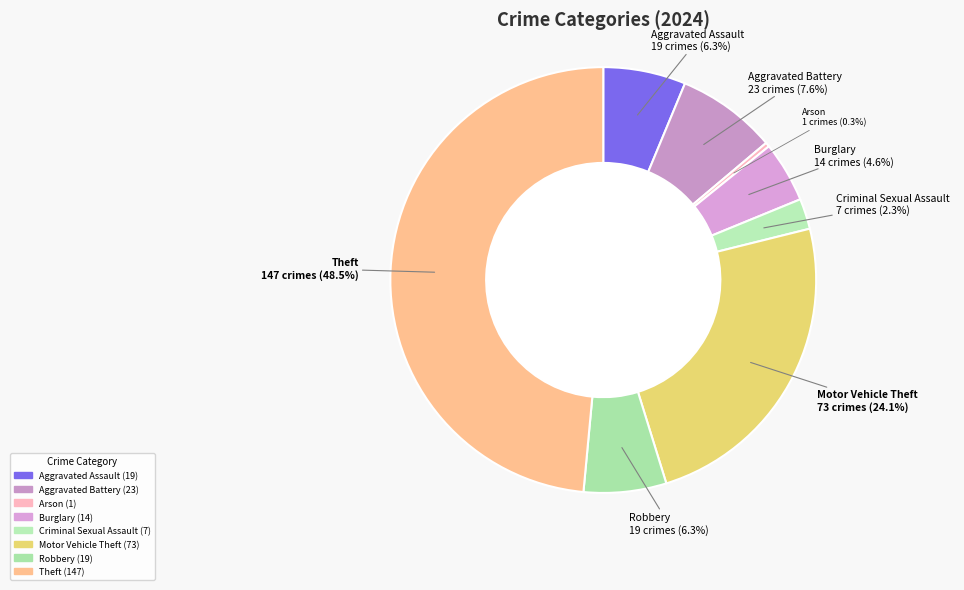

How many slices are in this pie chart?

8